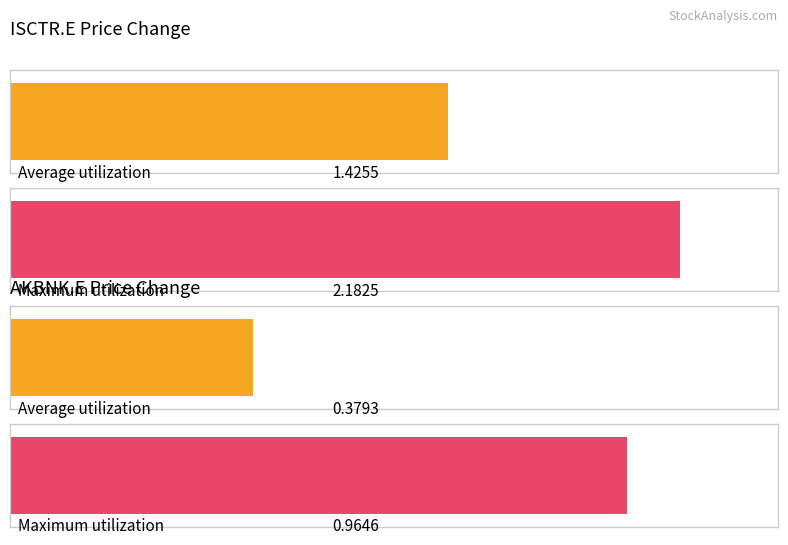

What is the value of the ISCTR.E_price_change bar at the 5th from the left?

2.2